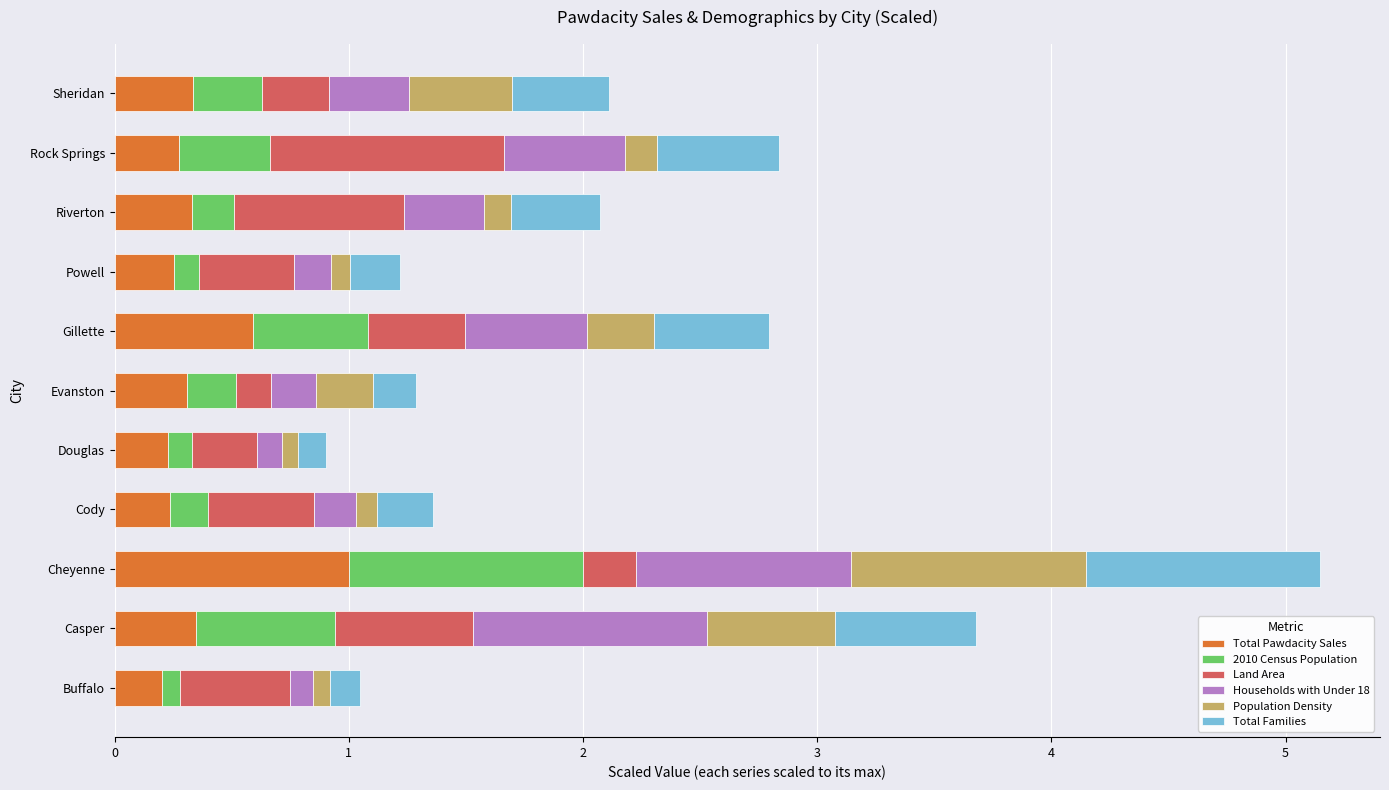

What is the total value across all series at Gillette?

2.8